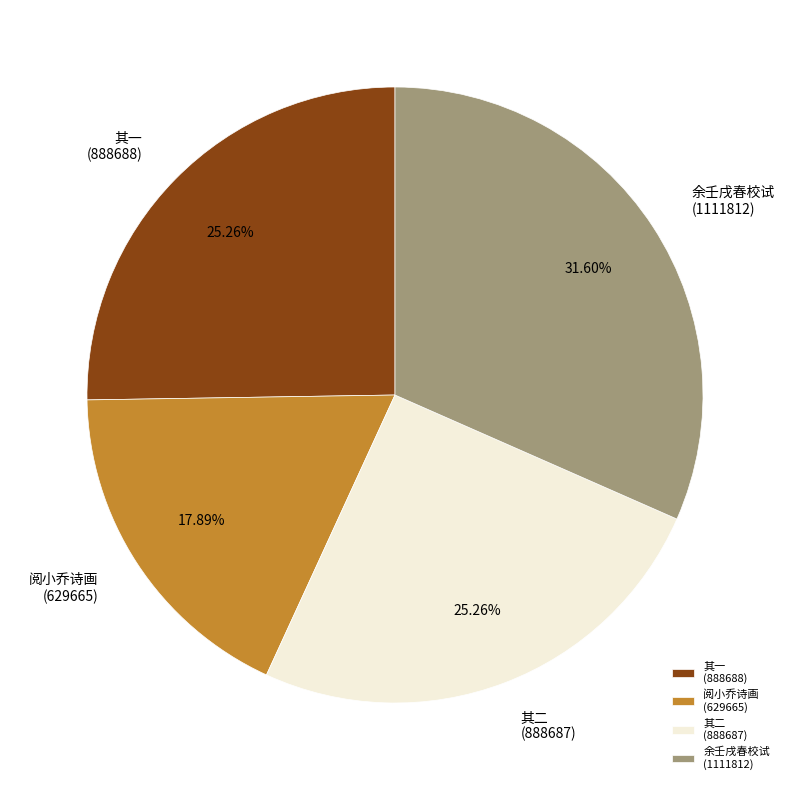

Which has a higher value, 阅小乔诗画 (629665) or 其二 (888687)?

其二 (888687)